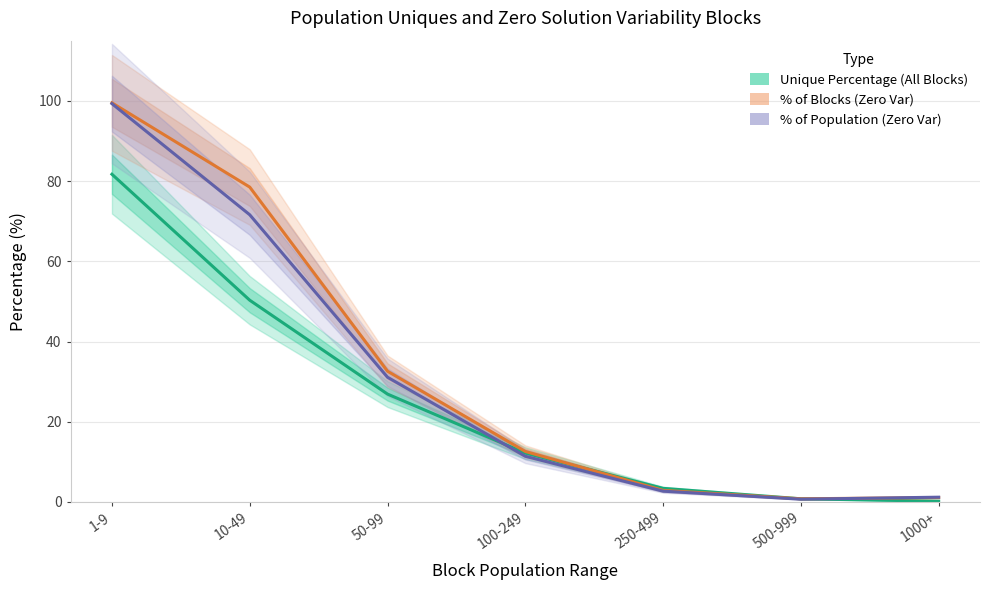

Reading left to right, list all the values displayed in this chart.

Unique Percentage (All Blocks): 1-9=81.7	10-49=50.3	50-99=26.9	100-249=12.2	250-499=3.4	500-999=0.8	1000+=0.2
% of Blocks (Zero Var): 1-9=99.5	10-49=78.5	50-99=32.6	100-249=12.6	250-499=2.9	500-999=0.8	1000+=1.1
% of Population (Zero Var): 1-9=99.3	10-49=71.6	50-99=31.1	100-249=11.4	250-499=2.7	500-999=0.7	1000+=1.2